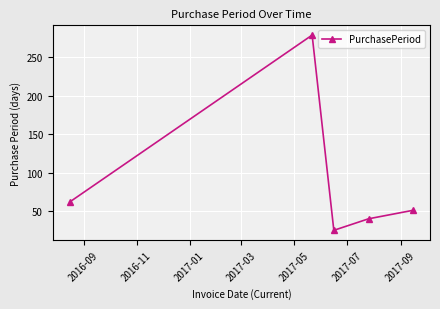

Reading right to left, transcribe all the data shown in this chart.

51	40	25	279	62